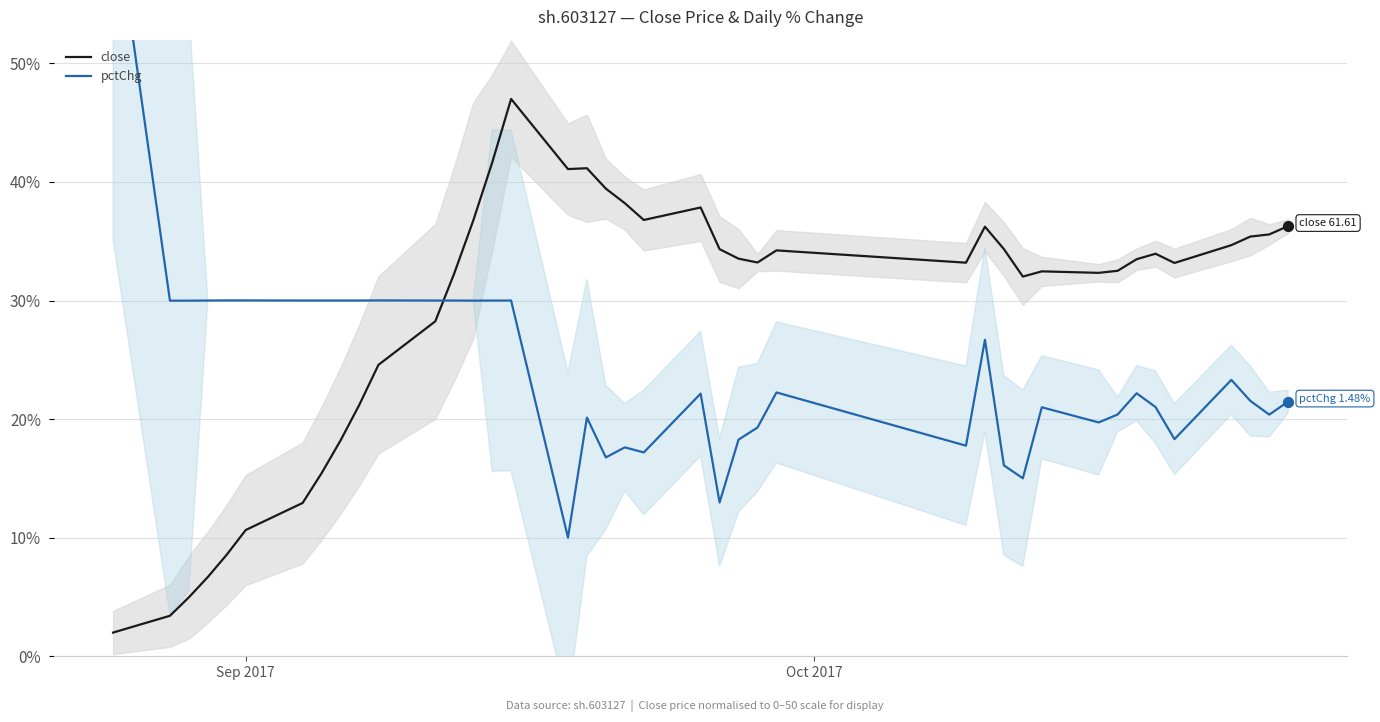

What is the lowest value of the close series?

2.0